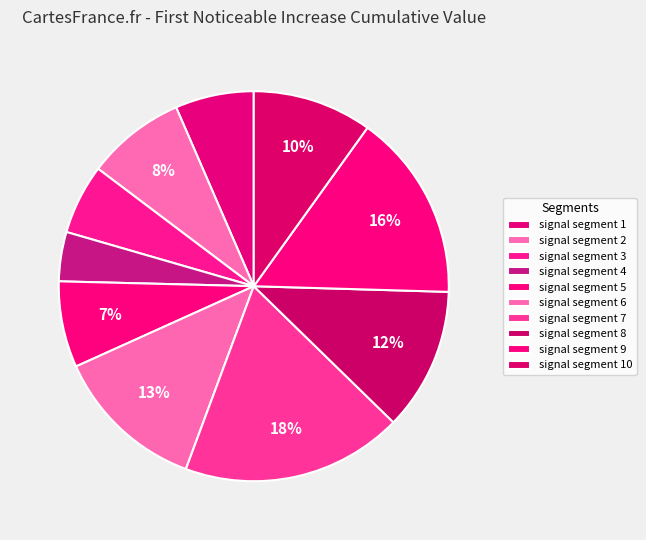

How many slices are in this pie chart?

10